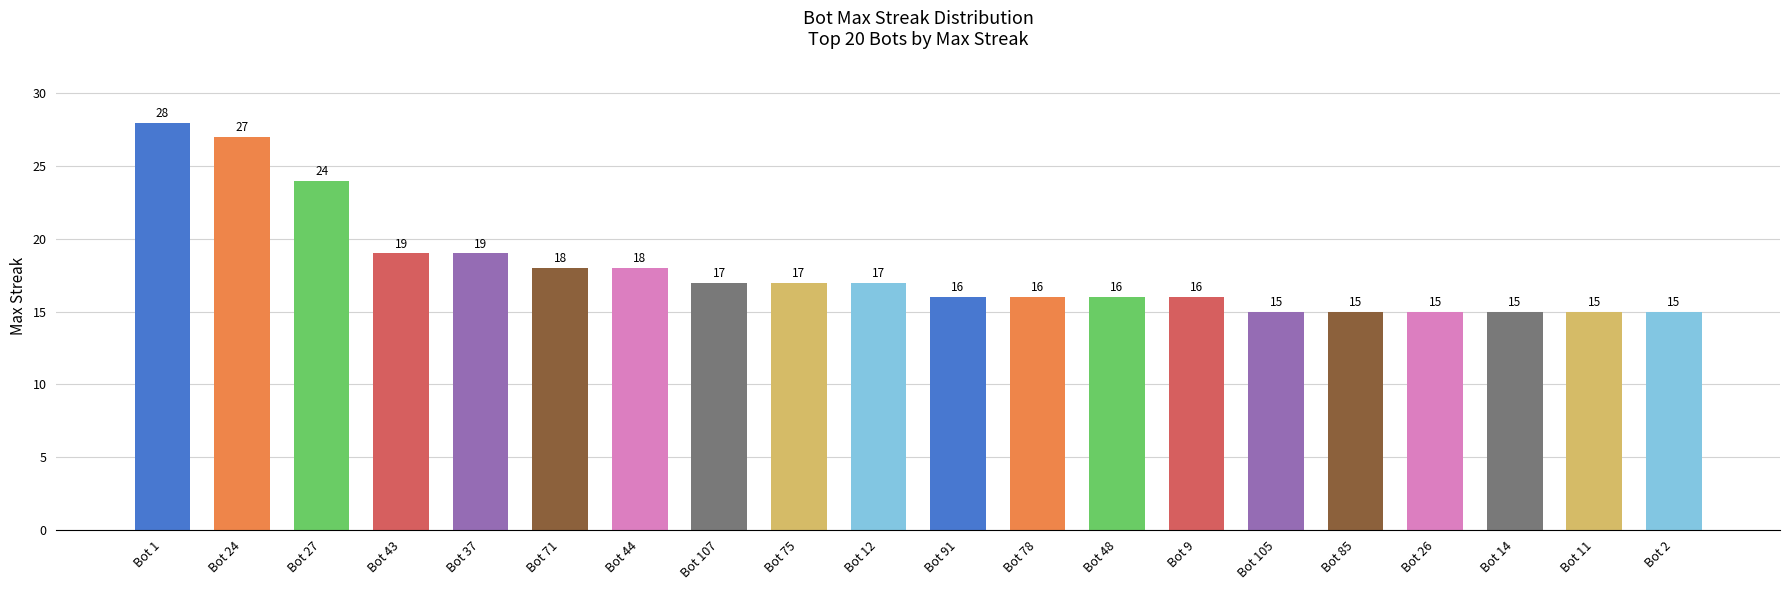

What is the ratio of the value at Bot 24 to the value at Bot 91?

1.7